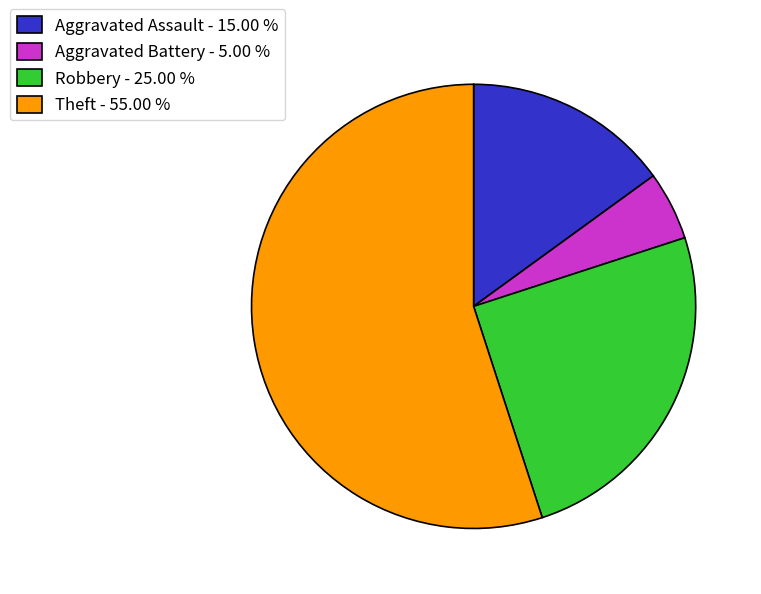

Between Robbery - 25.00 % and Theft - 55.00 %, which is larger?

Theft - 55.00 %